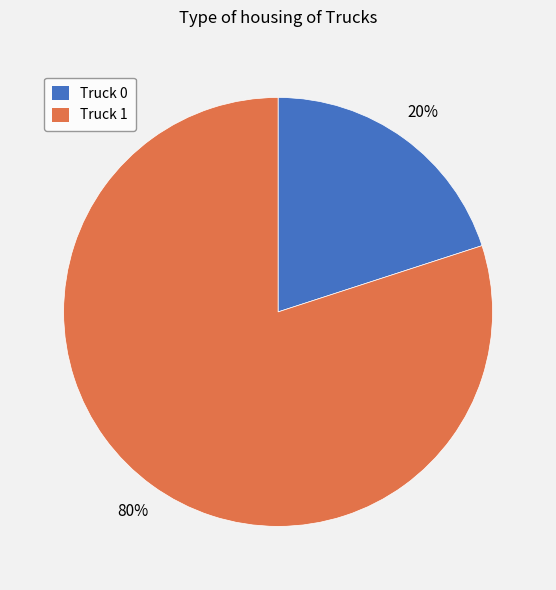

Combined, do Truck 0 and Truck 1 account for over 50%?

Yes